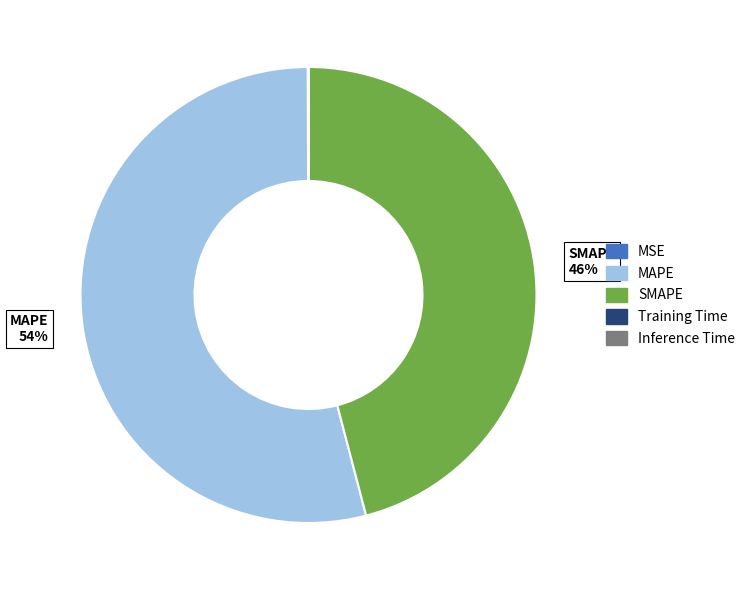

True or false: SMAPE accounts for 38% of the total.

False